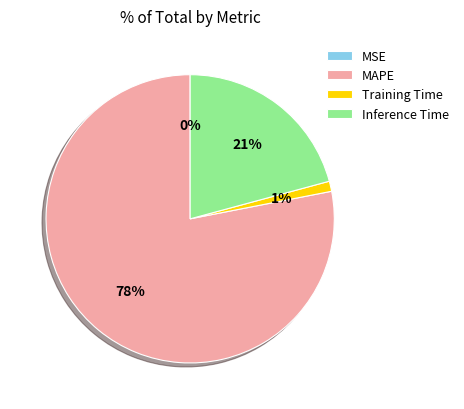

Which category has the biggest portion of the pie?

MAPE